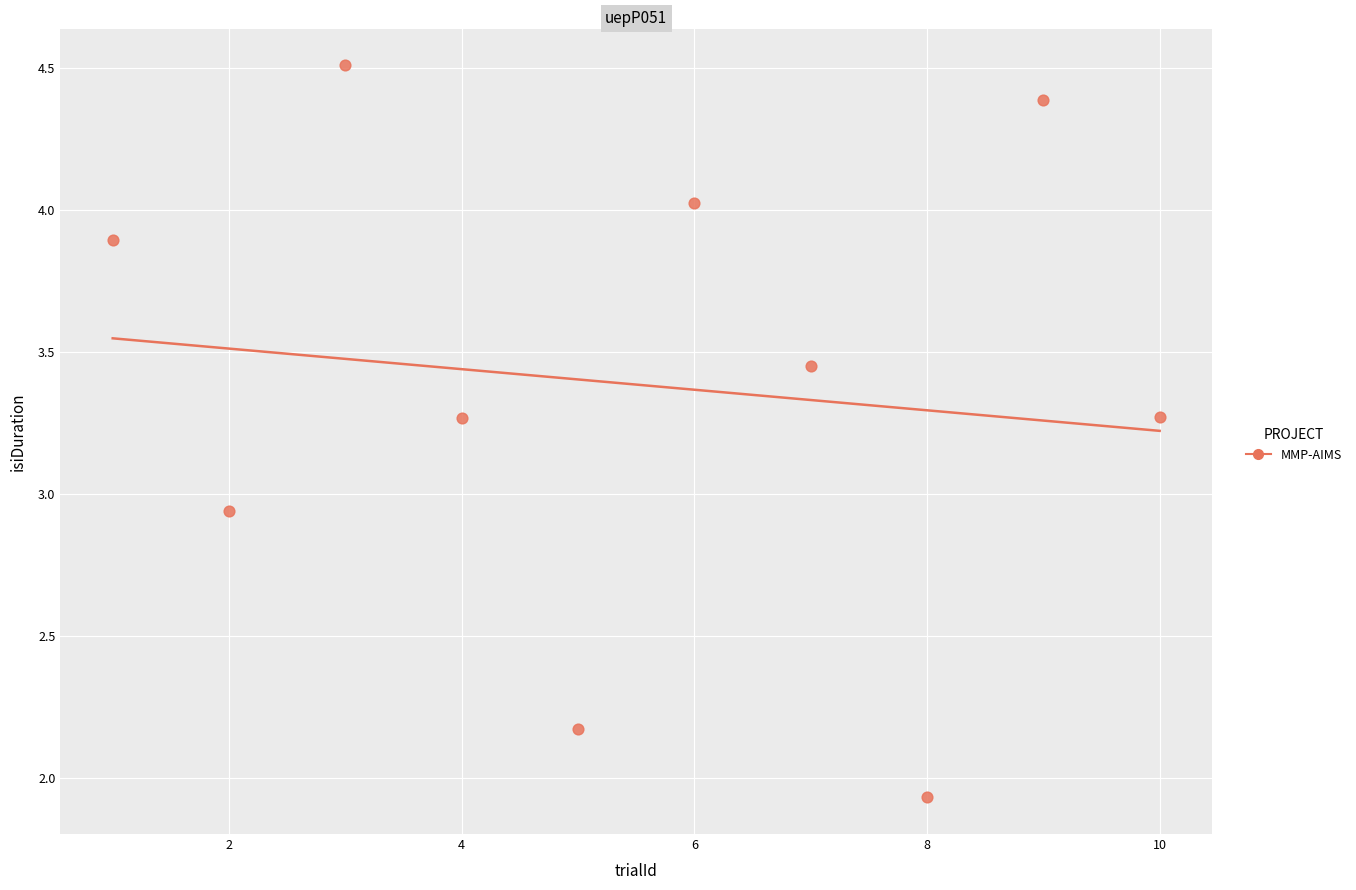

What is the average X value?

5.5